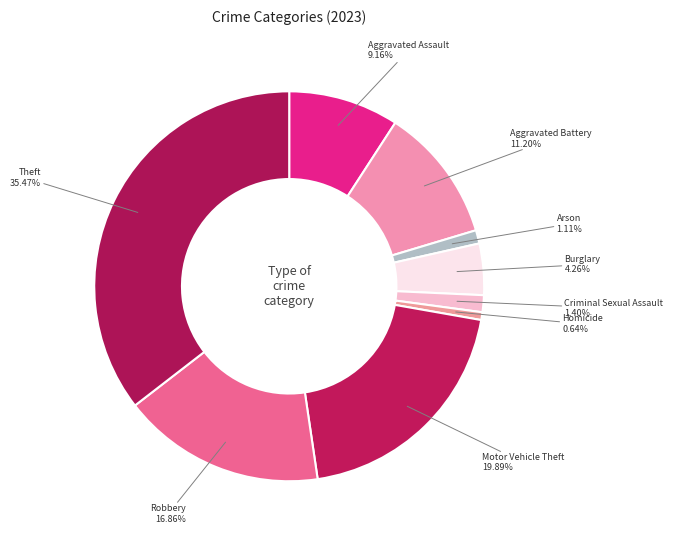

How many slices are in this pie chart?

9